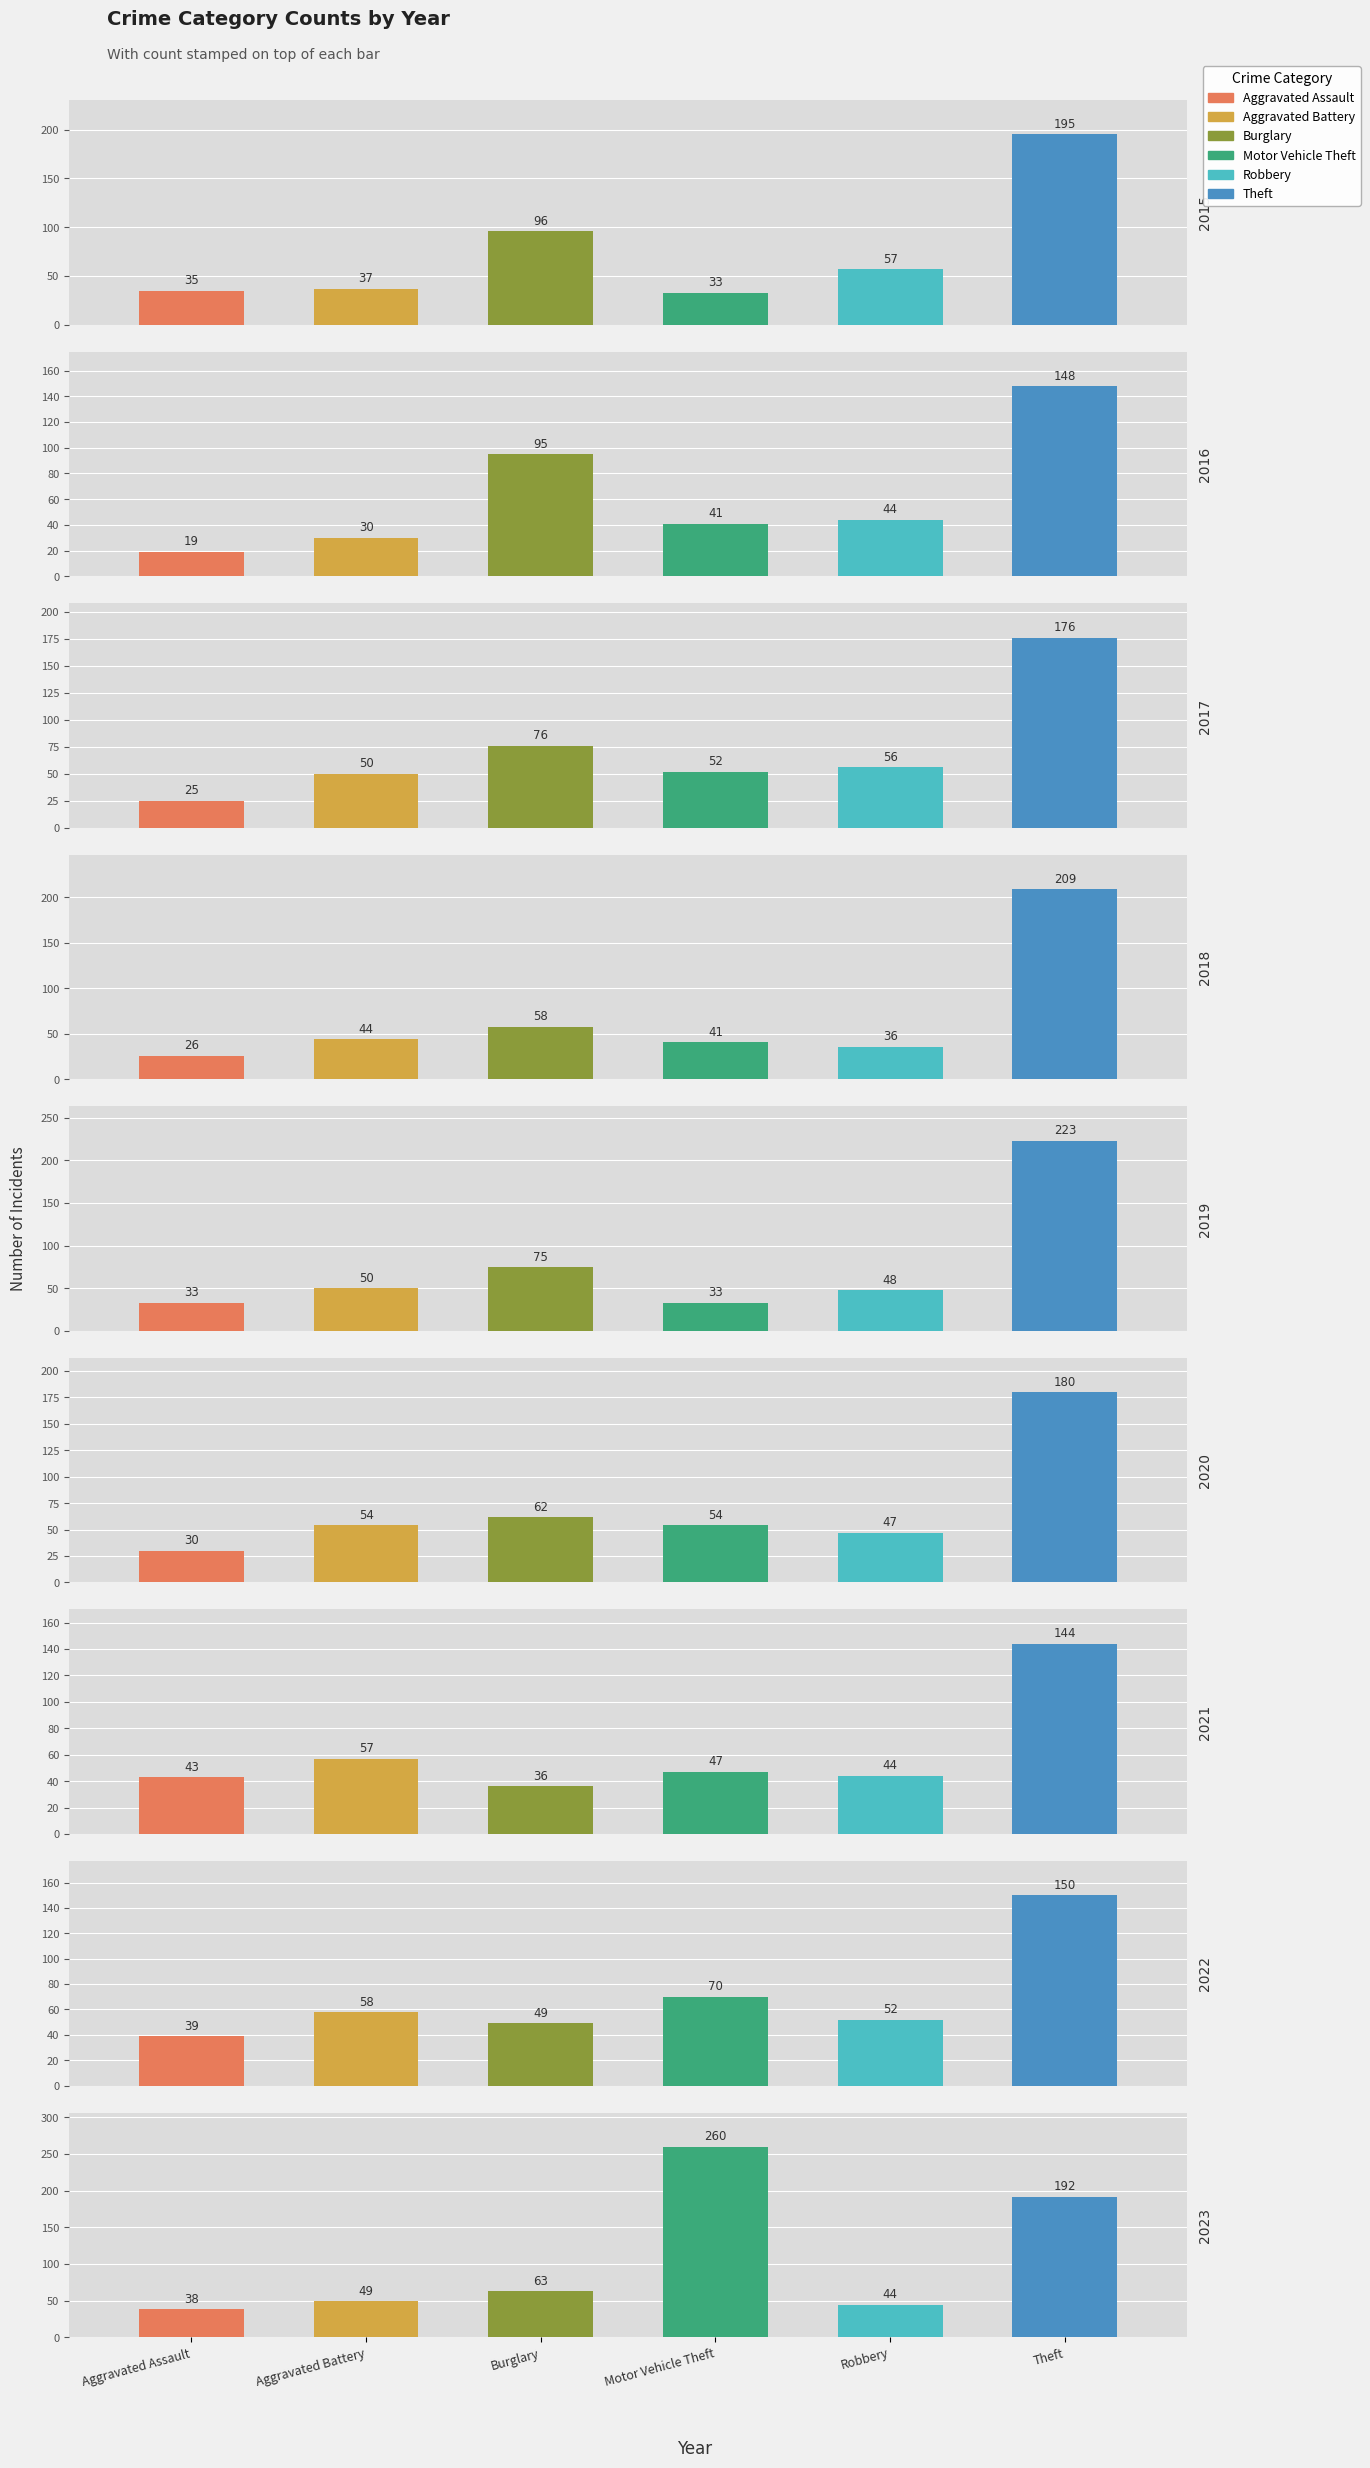

How many values in the Burglary series exceed 63?

4